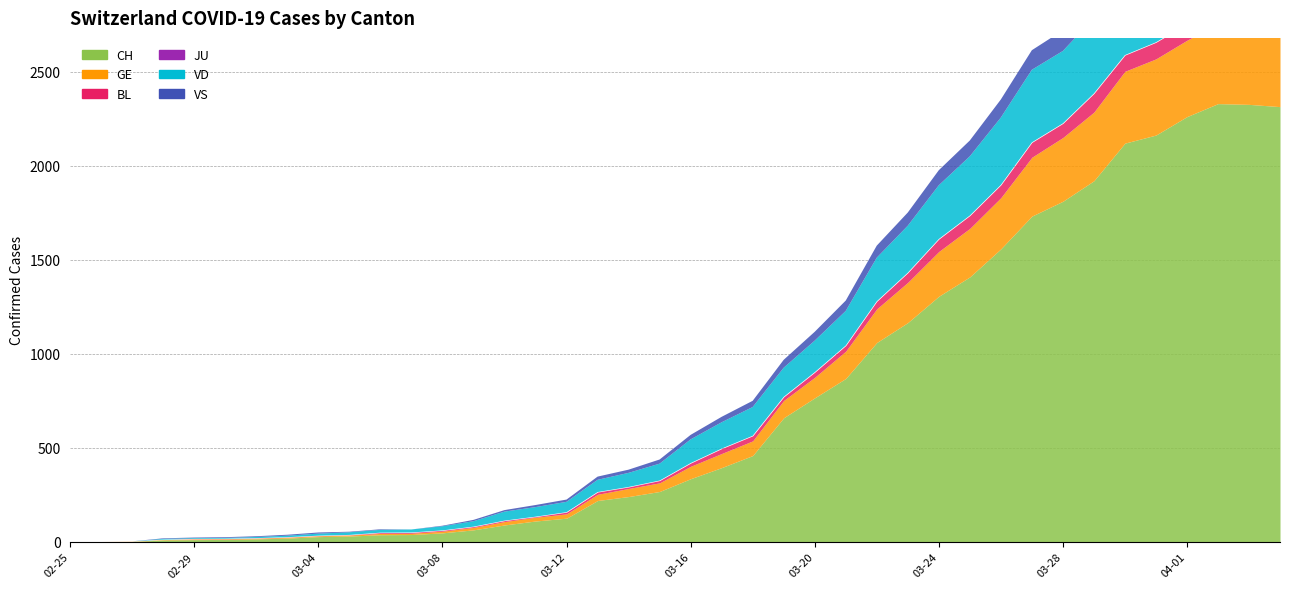

Reading left to right, extract all data points from this chart.

CH: 0	1	2	10	12	13	16	20	28	31	38	39	48	64	90	111	126	220	241	268	336	395	459	660	766	869	1060	1166	1306	1409	1558	1732	1811	1920	2120	2163	2261	2330	2326	2314
GE: 0	1	1	2	3	3	3	4	4	5	7	7	9	13	18	20	23	33	43	46	66	75	78	92	109	145	179	214	238	258	272	313	339	365	382	405	406	424	424	421
BL: 0	0	0	0	1	1	1	1	1	1	4	4	4	4	5	3	9	12	8	12	17	26	27	19	27	30	40	51	66	68	68	79	75	99	86	88	86	81	82	73
JU: 0	0	0	0	0	0	0	0	0	0	0	0	0	0	0	0	0	0	0	0	0	0	0	0	0	0	0	0	0	0	0	0	0	0	0	0	0	0	0	0
VD: 0	0	0	4	4	4	6	8	11	14	15	16	22	29	48	51	55	65	75	90	126	140	153	155	168	184	232	250	286	315	358	386	385	402	415	401	399	390	382	384
VS: 0	0	0	3	3	4	4	5	6	3	3	0	3	7	8	11	12	17	17	22	24	29	33	42	47	55	64	70	80	84	96	104	110	112	122	136	139	135	144	142